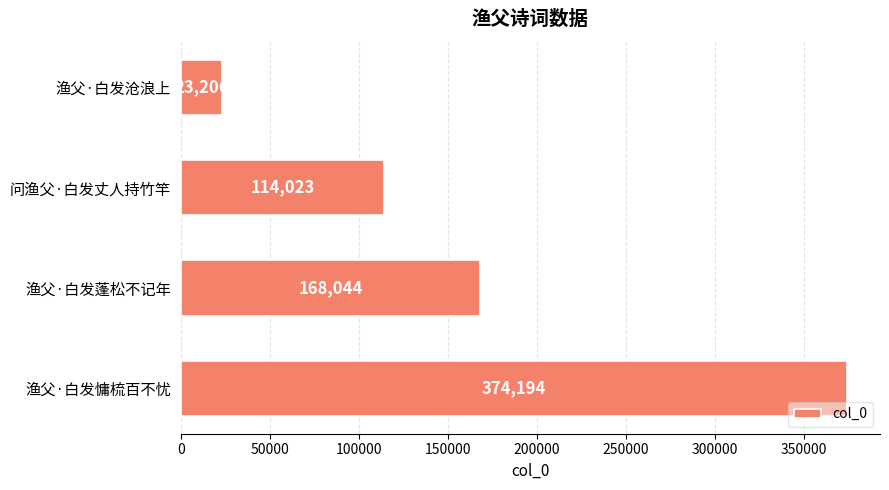

The value at 问渔父·白发丈人持竹竿 is 55749. True or false?

False